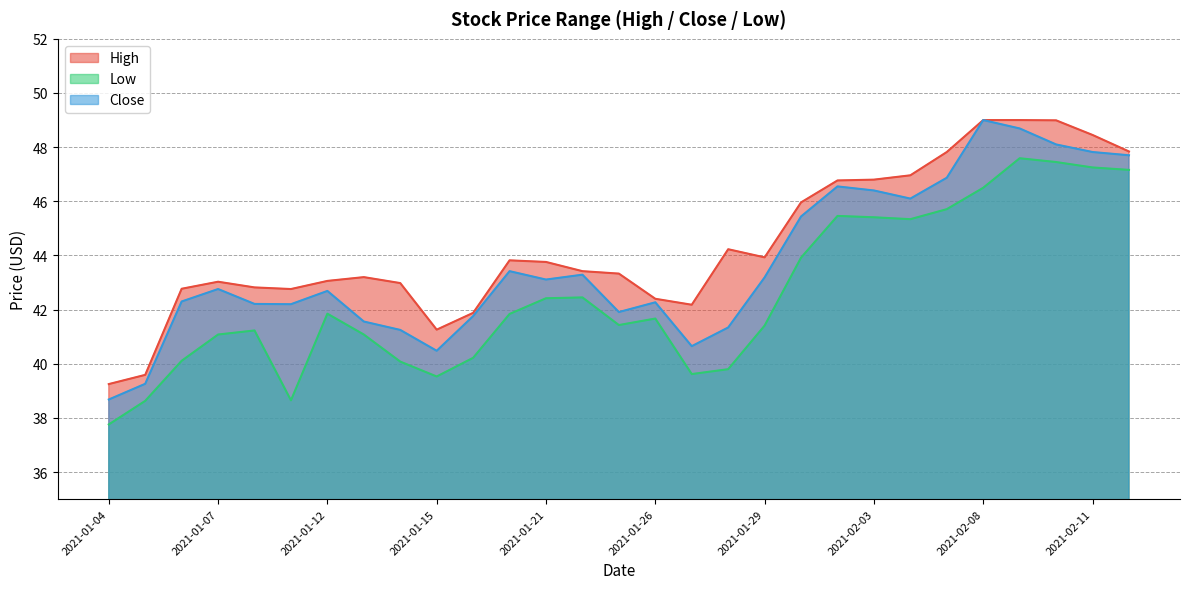

Which category has the highest value in the High series?

2021-02-08